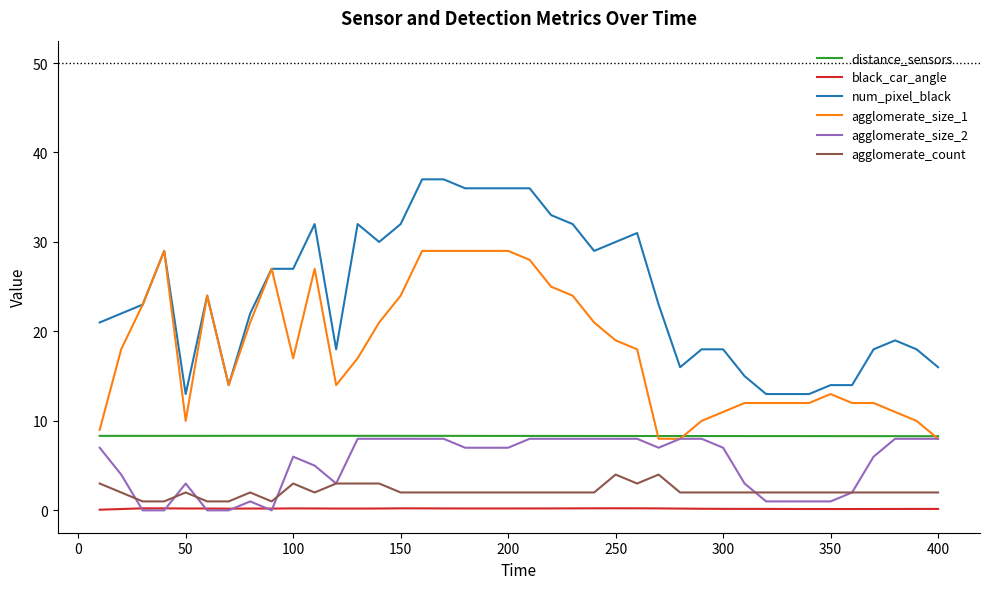

What is the greatest value displayed?

37.0